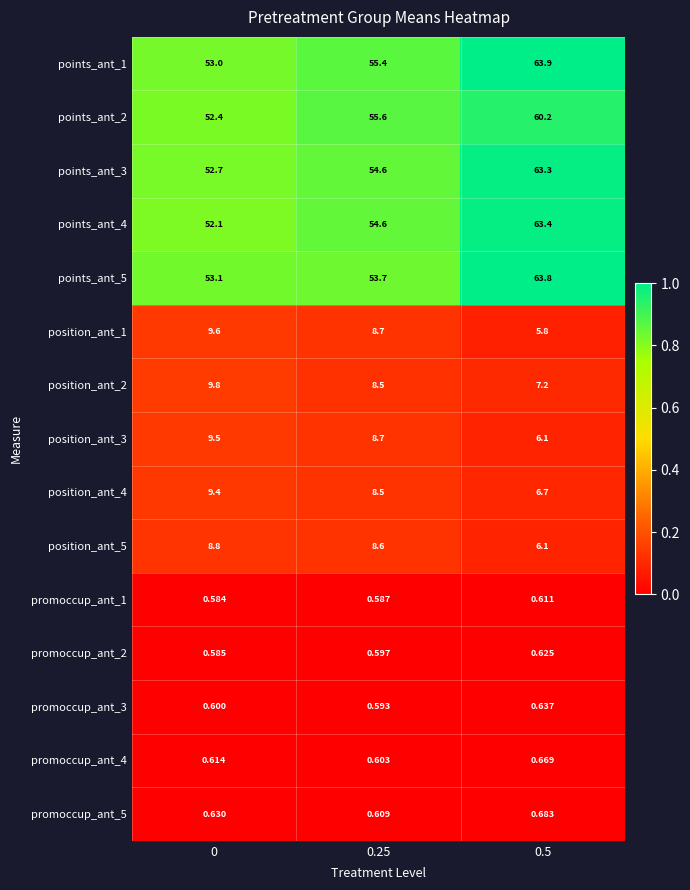

How many data points does each series have?

3